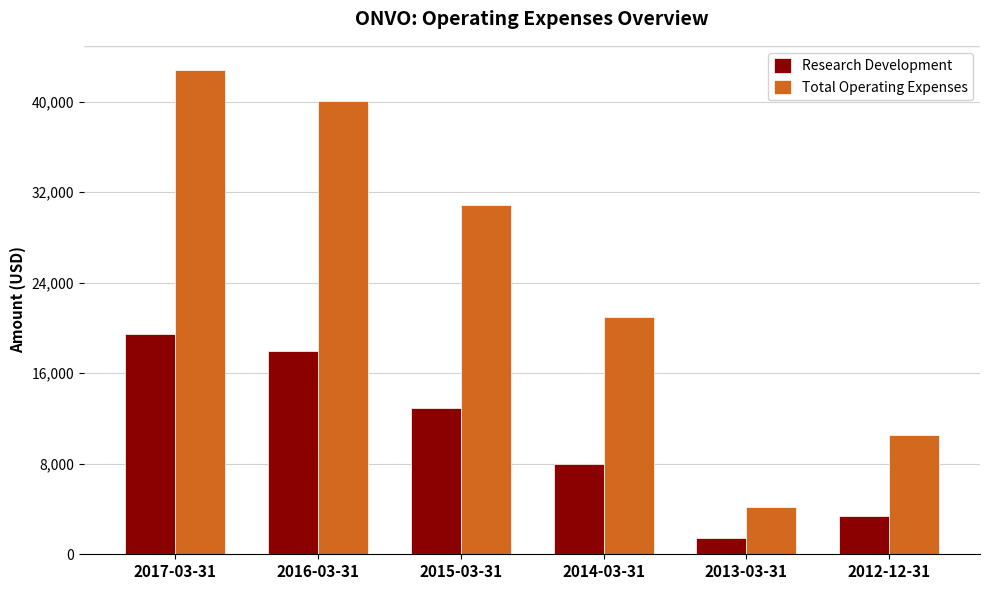

What is the difference between the maximum and second lowest values in the Research Development series?

16100